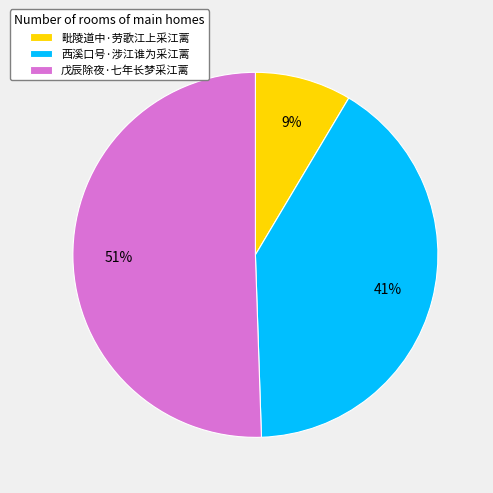

Is there a majority slice in this chart?

Yes